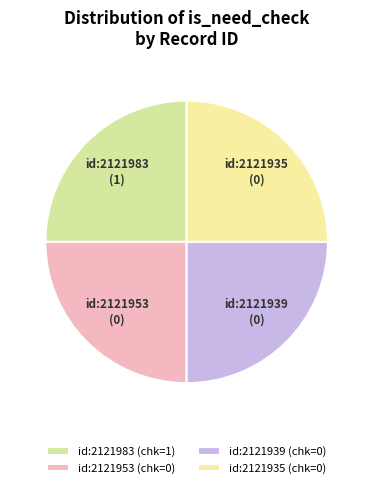

How many segments does this pie chart have?

4